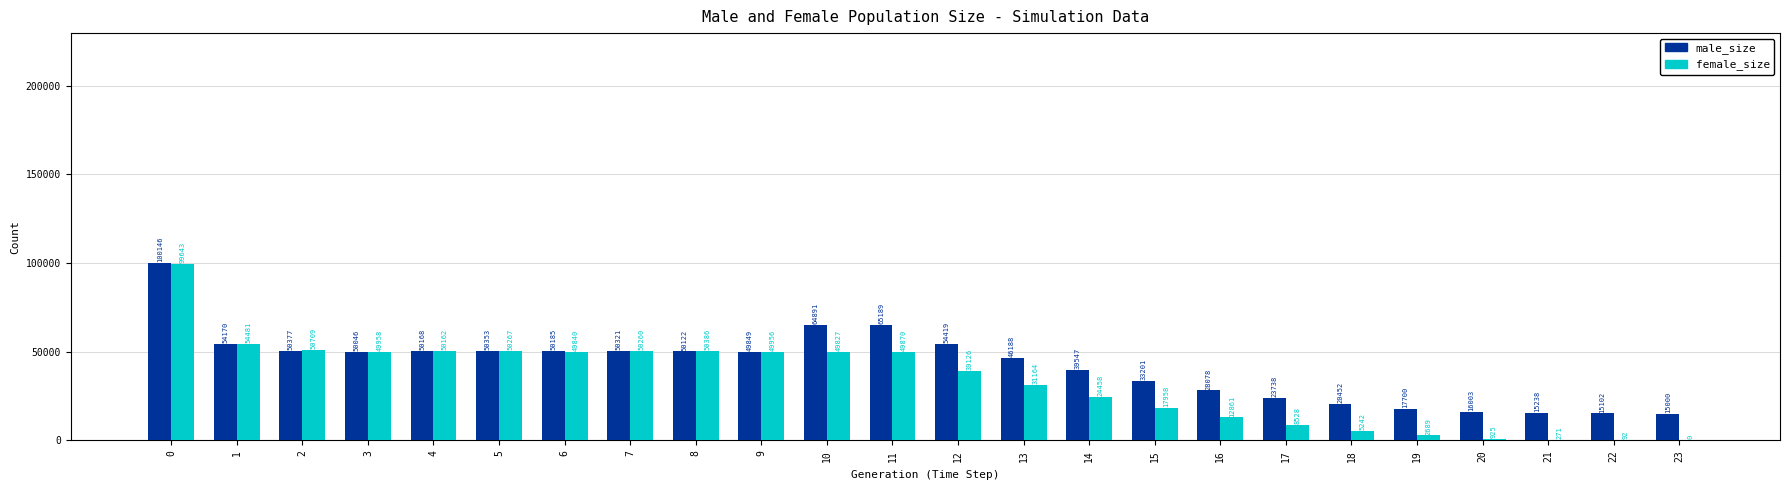

True or false: male_size has a value of 39547 at 14.

True